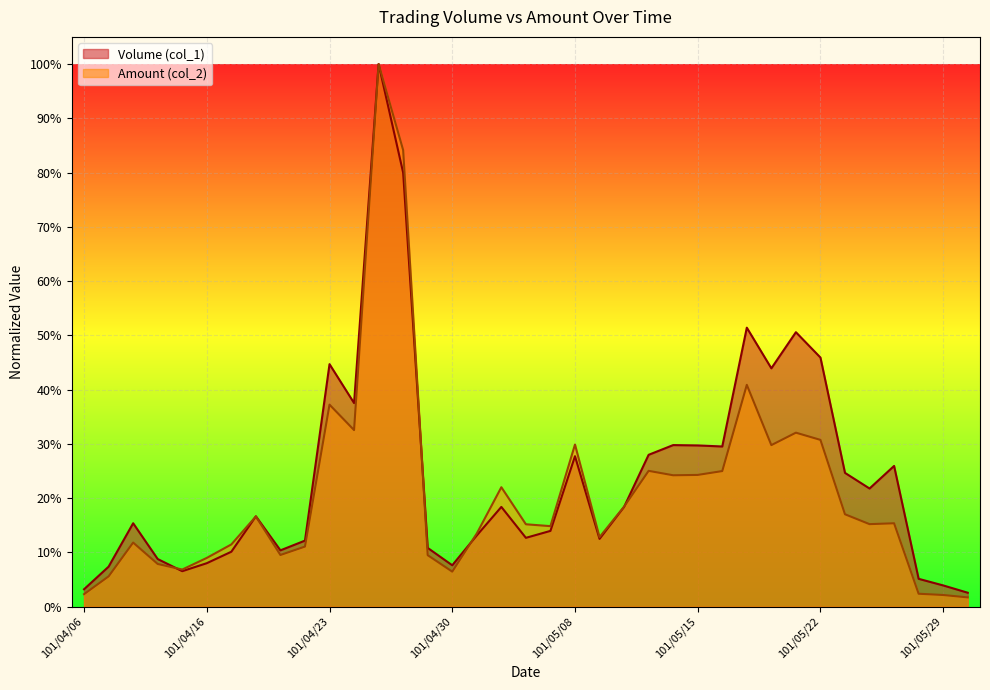

Which series has the widest spread of values?

Amount (col_2)